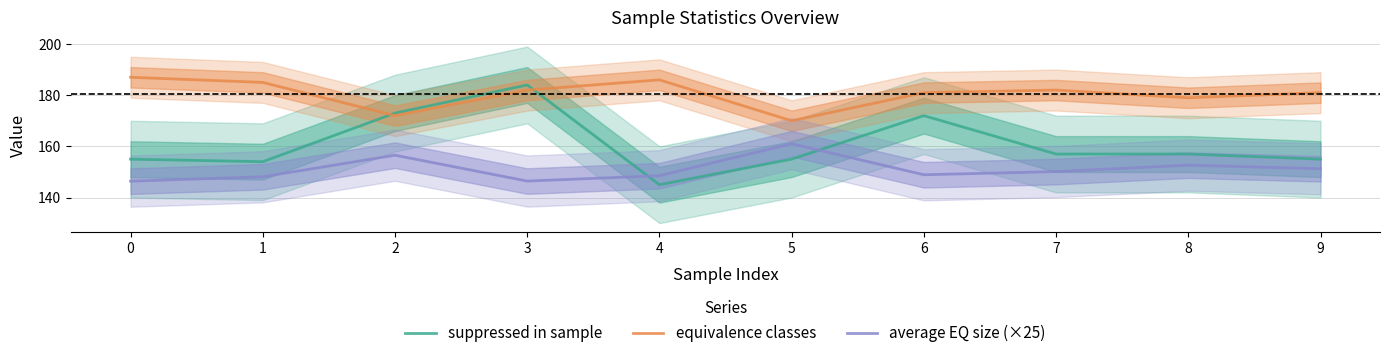

What is the sum of the average EQ size (×25) values at 5 and 9?

312.3